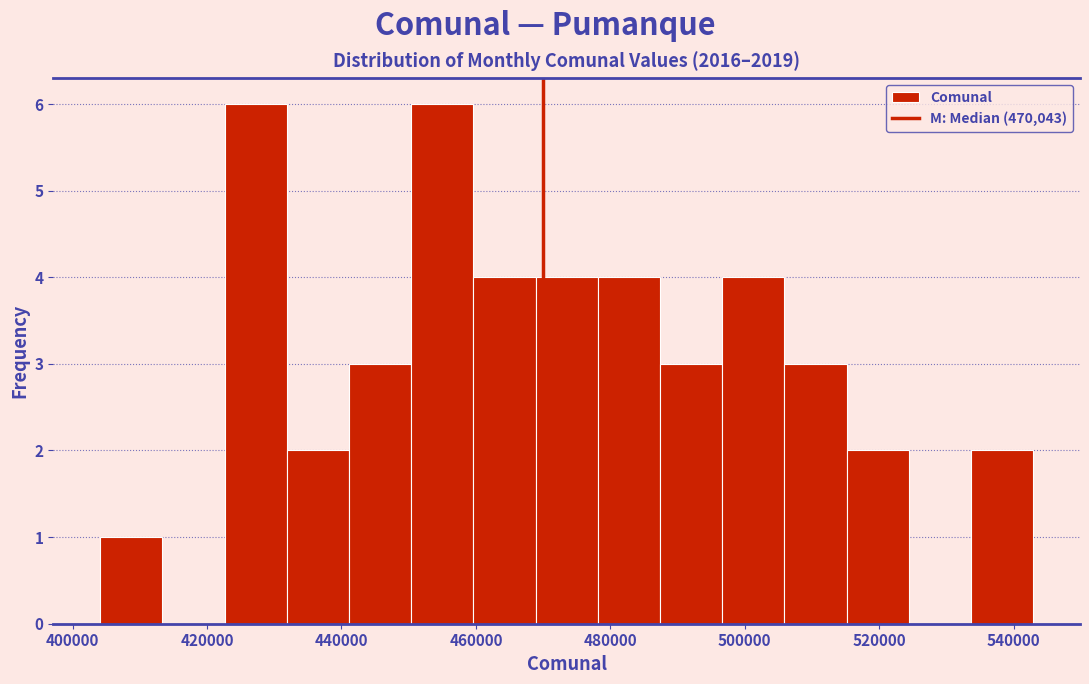

Reading left to right, list every bar in this chart as the range it spans on the x-axis followed by its height. Neither the bar edges nor the heights are printed on the chart, so give them approximately, as read against the axes.

404000 to 414000: 1
414000 to 422000: 0
422000 to 432000: 6
432000 to 442000: 2
442000 to 450000: 3
450000 to 460000: 6
460000 to 468000: 4
468000 to 478000: 4
478000 to 488000: 4
488000 to 496000: 3
496000 to 506000: 4
506000 to 516000: 3
516000 to 524000: 2
524000 to 534000: 0
534000 to 542000: 2